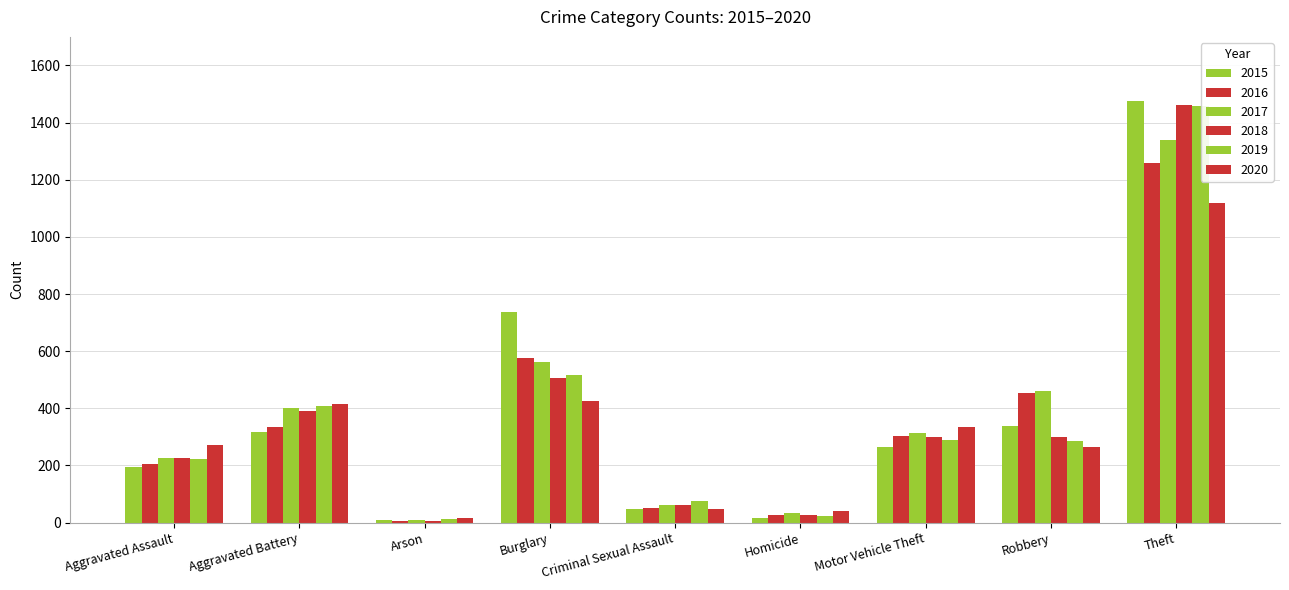

At which category is the sum across all series the highest?

Theft